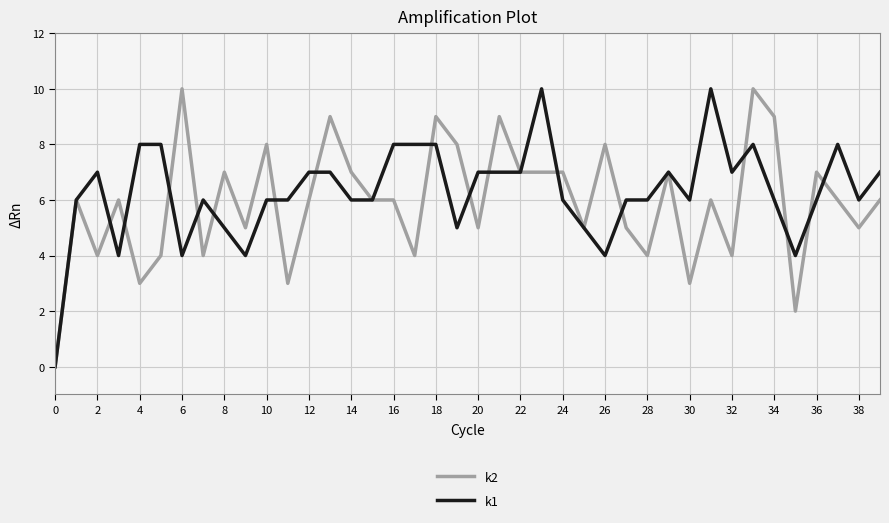

Rank the series at 36 from lowest to highest value.

k1, k2